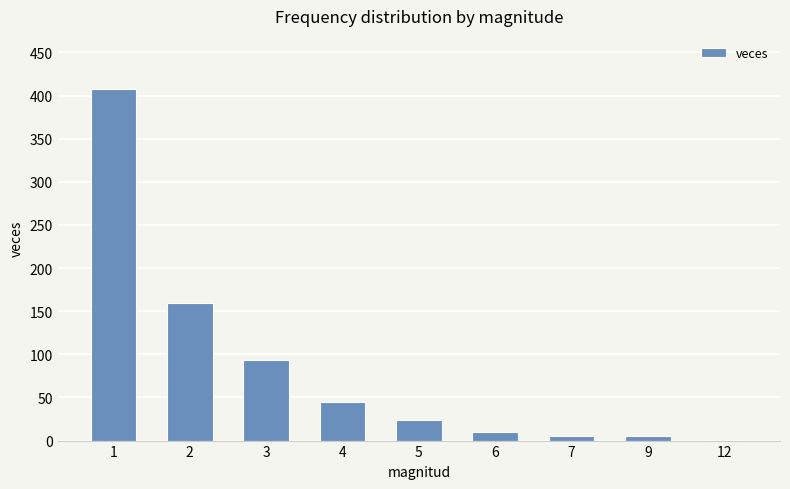

Approximately how many times larger is the value at 5 compared to 12?

24.0